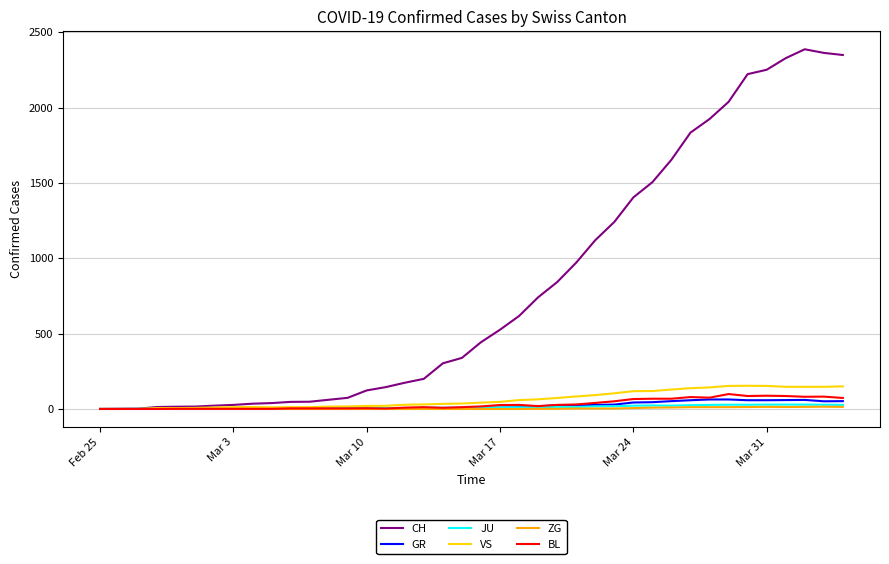

What is the maximum value for BL?

99